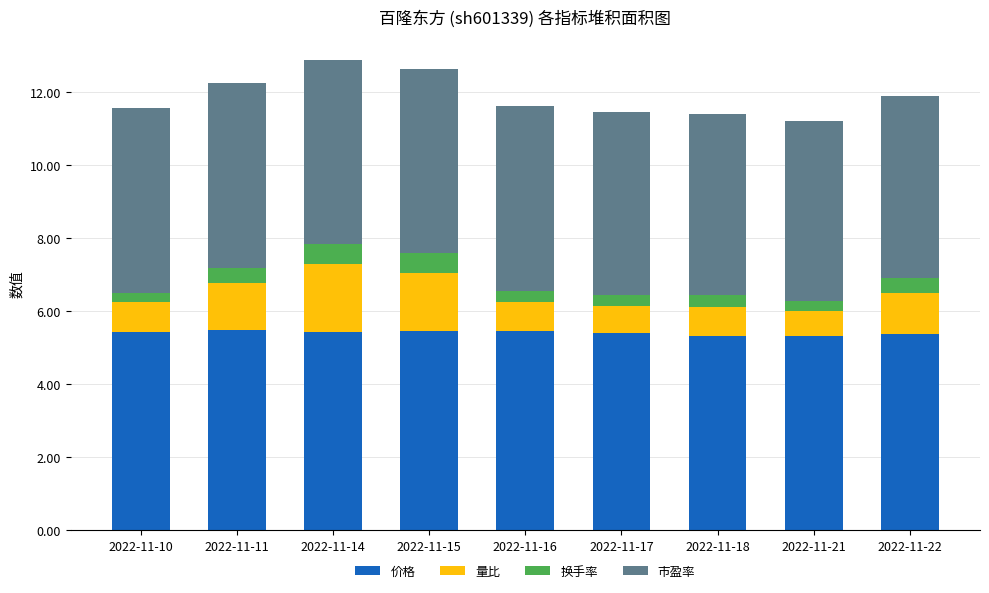

What is the lowest value of the 价格 series?

5.3